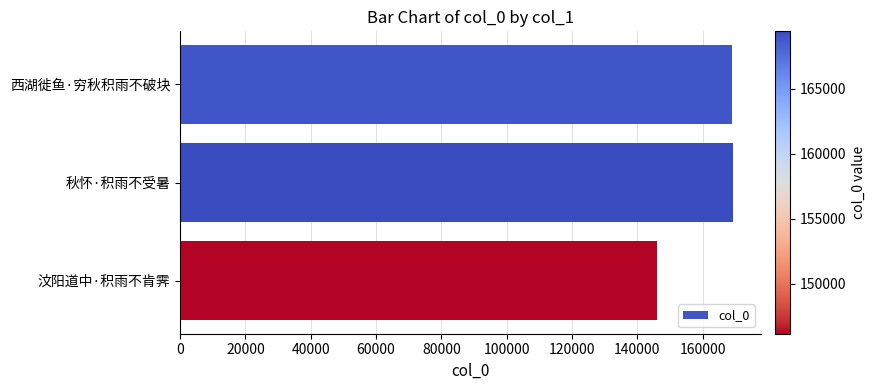

What is the ratio of the value at 秋怀·积雨不受暑 to the value at 汶阳道中·积雨不肯霁?

1.2